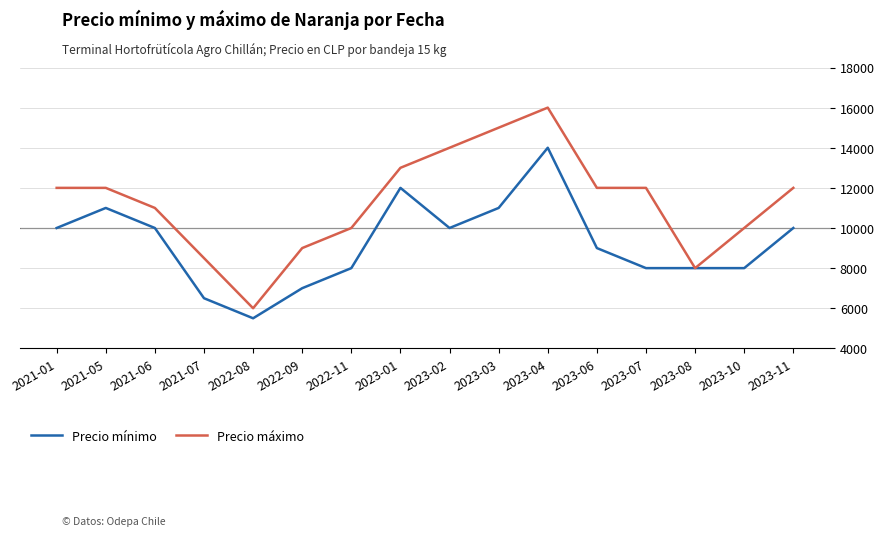

What is the greatest value displayed?

16000